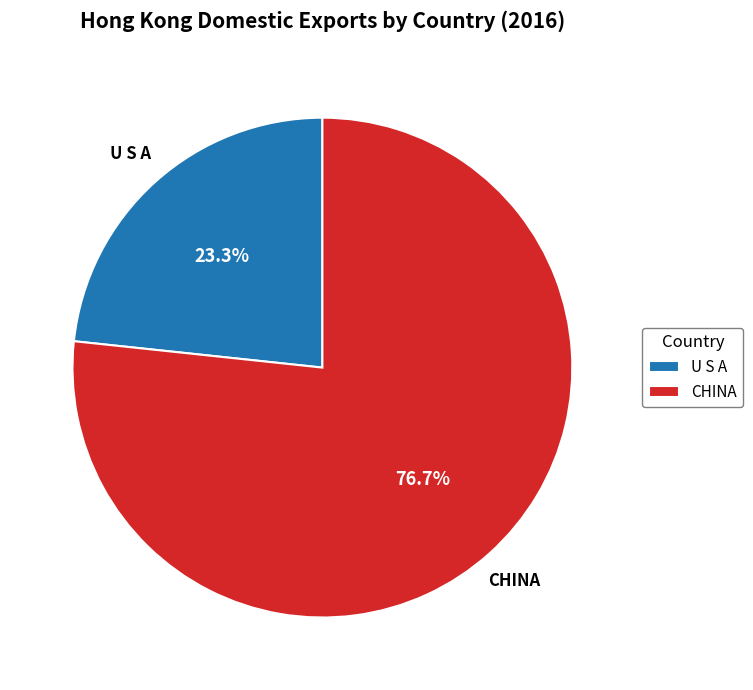

What is the largest slice in the pie chart?

CHINA